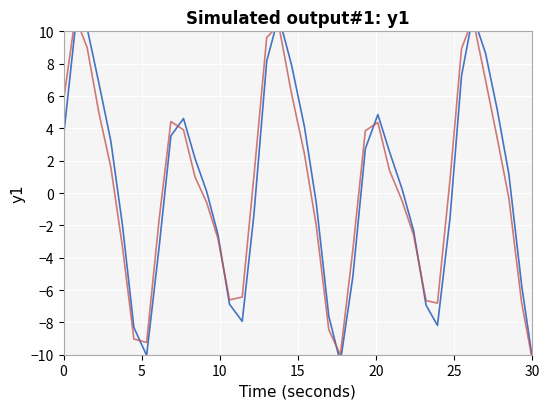

How many distinct data groups are displayed?

2